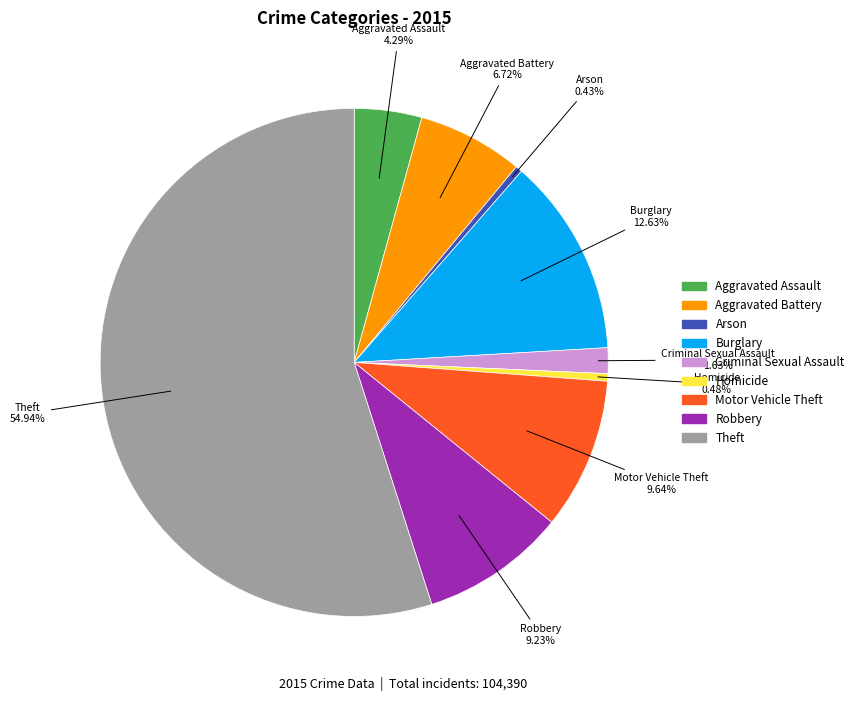

Does any single category account for the majority?

Yes